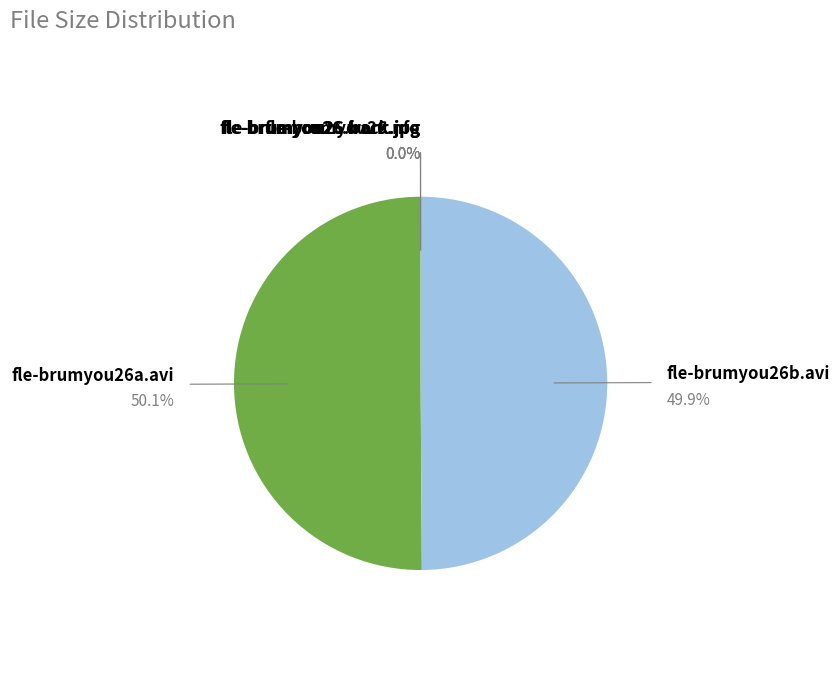

Rank the categories by value from lowest to highest.

fle-brumyou26.nfo, fle-brumyou26.back.jpg, fle-brumyou26.front.jpg, fle-brumyou26b.avi, fle-brumyou26a.avi